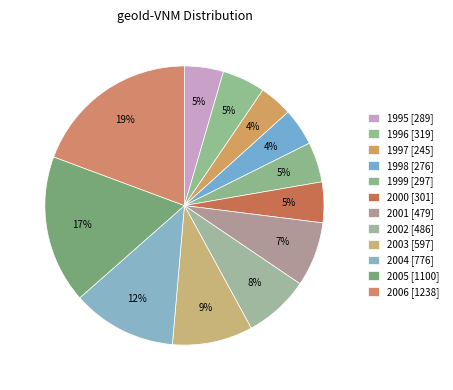

Count the number of slices in the pie.

12